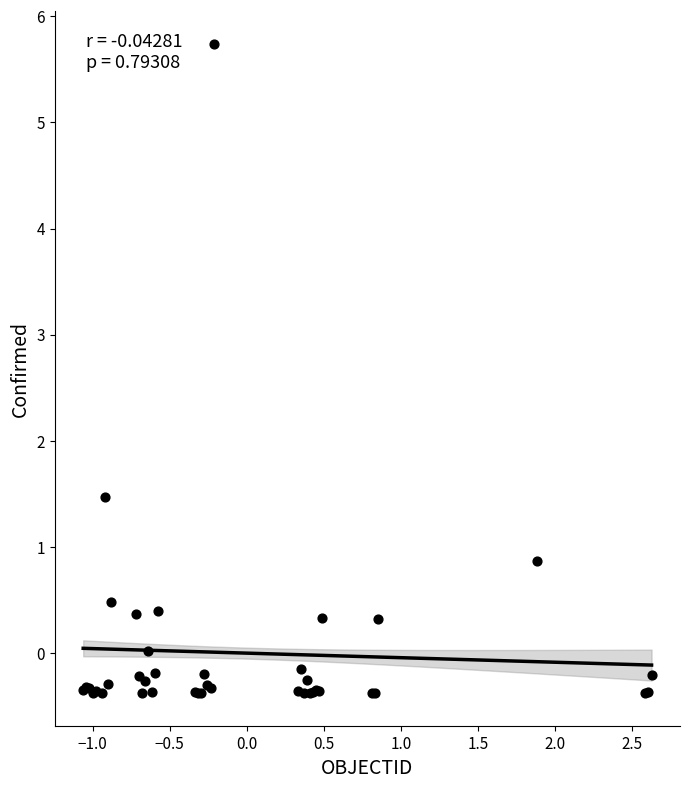

What Y value in the scatter plot is closest to 2?

1.5